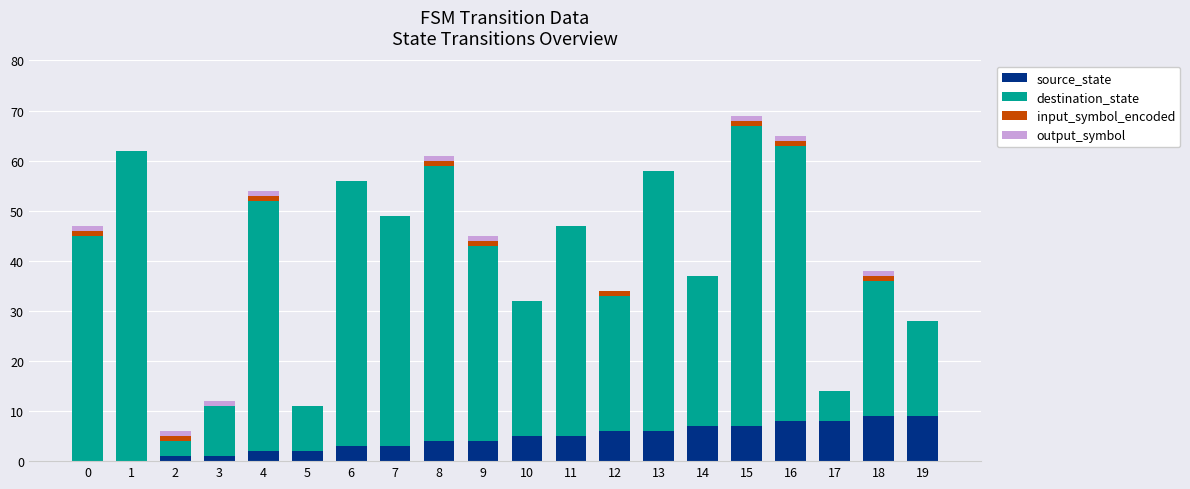

True or false: source_state has a value of 8 at 11.

False